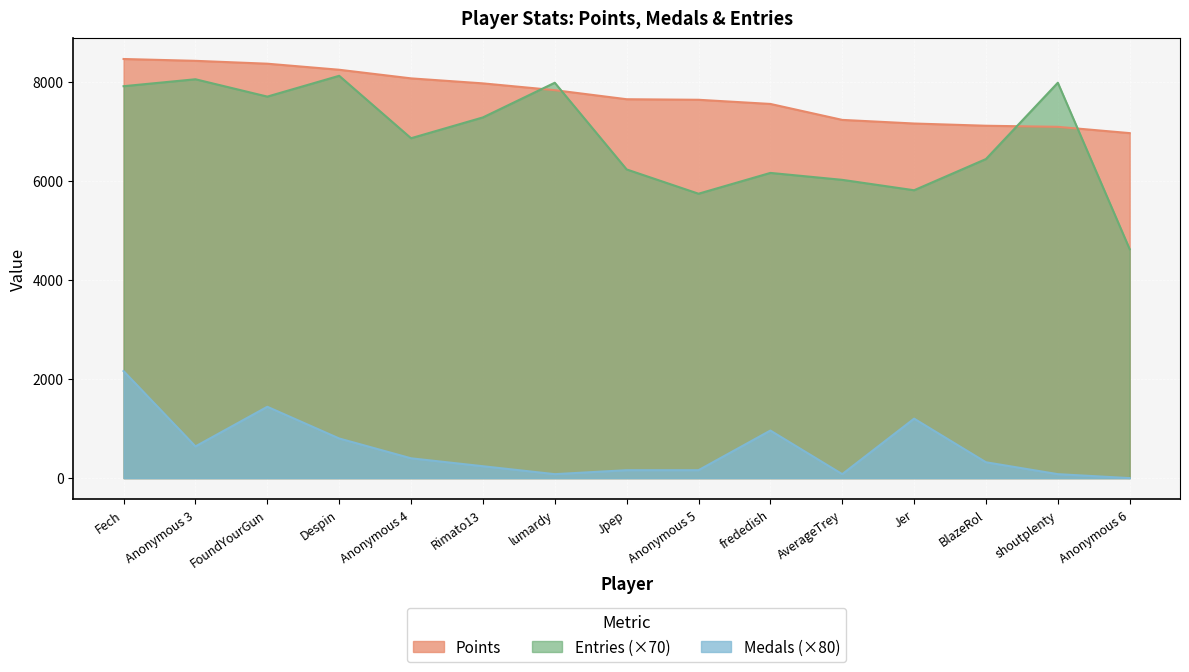

What is the difference between the highest and lowest values at Jer?

5957